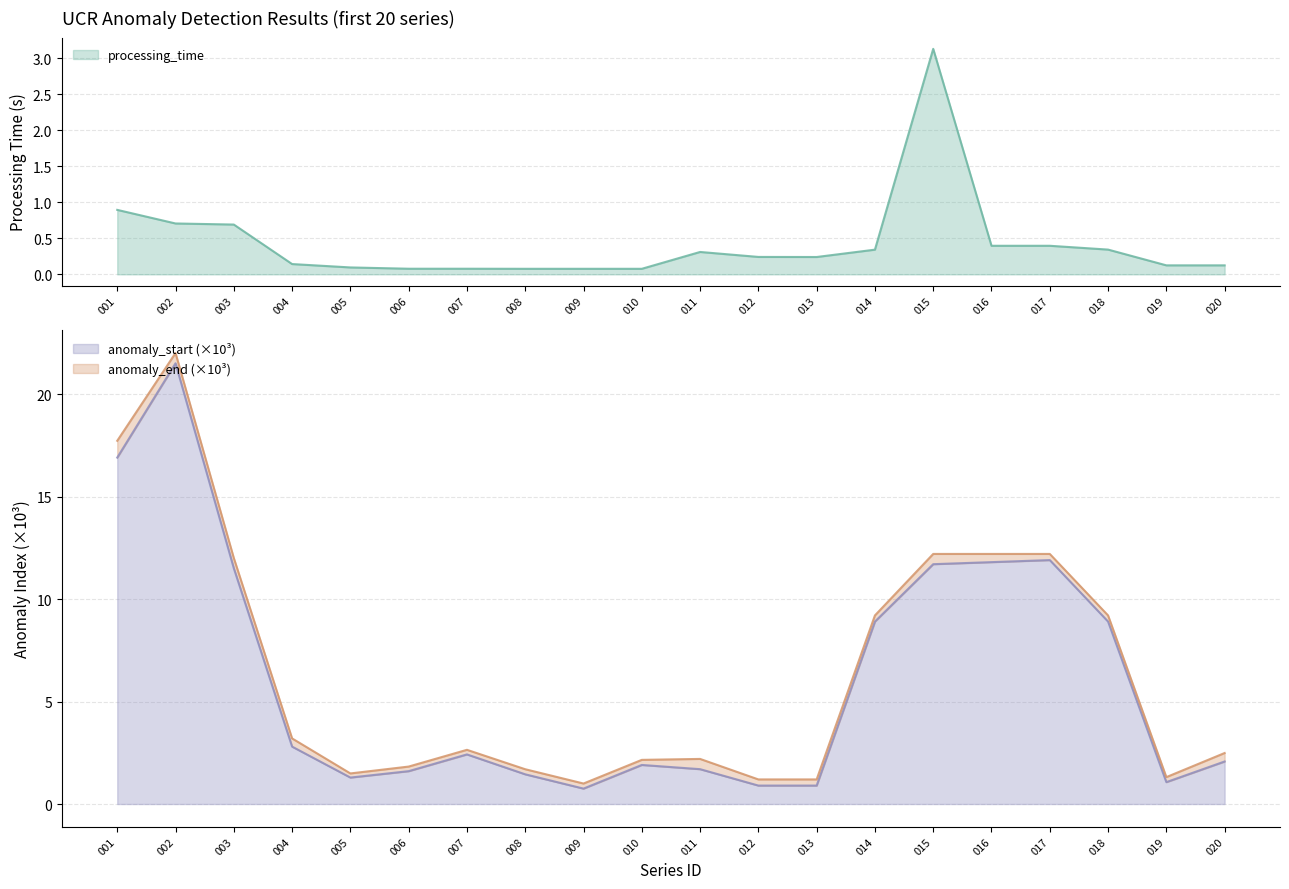

Reading left to right, what are all the values shown in this chart?

processing_time: 001=0.9	002=0.7	003=0.7	004=0.1	005=0.1	006=0.1	007=0.1	008=0.1	009=0.1	010=0.1	011=0.3	012=0.2	013=0.2	014=0.3	015=3.1	016=0.4	017=0.4	018=0.3	019=0.1	020=0.1
anomaly_end: 001=17.7	002=22.0	003=12.0	004=3.2	005=1.5	006=1.8	007=2.6	008=1.7	009=1.0	010=2.2	011=2.2	012=1.2	013=1.2	014=9.2	015=12.2	016=12.2	017=12.2	018=9.2	019=1.3	020=2.5
anomaly_start: 001=16.9	002=21.5	003=11.5	004=2.8	005=1.3	006=1.6	007=2.4	008=1.4	009=0.8	010=1.9	011=1.7	012=0.9	013=0.9	014=8.9	015=11.7	016=11.8	017=11.9	018=8.9	019=1.1	020=2.1